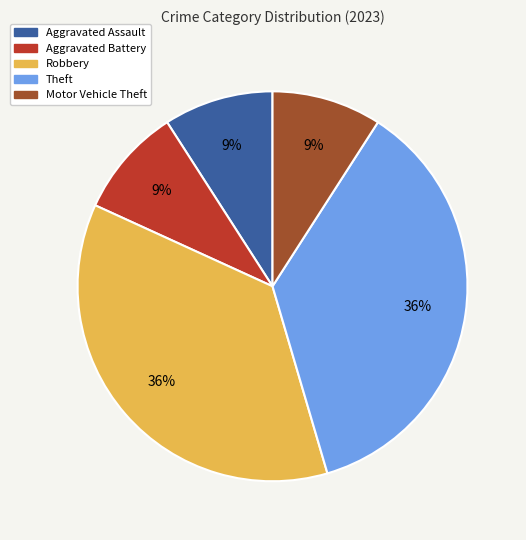

Combined, do Aggravated Assault and Theft account for over 50%?

No